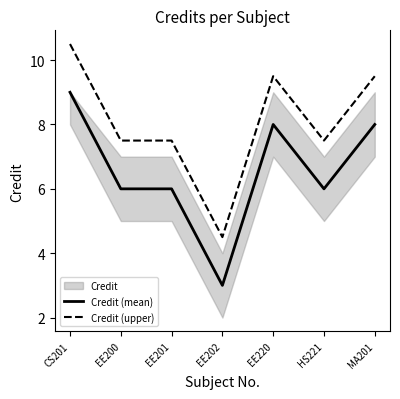

What is the value of the Credit (mean) point at the 3rd from the left?

6.0